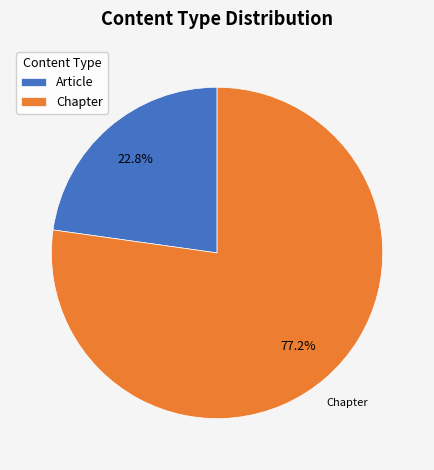

Which slice is the smallest?

Article